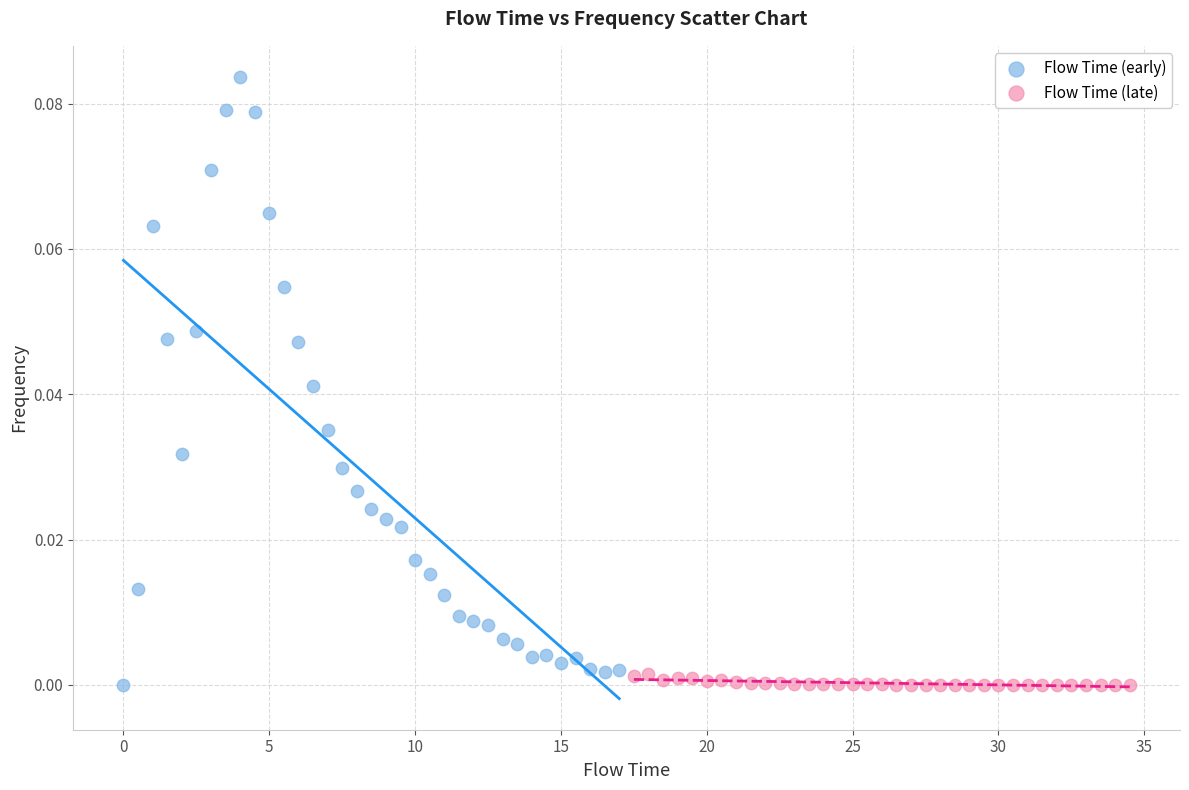

Which series contains the highest Y value?

Flow Time (early)